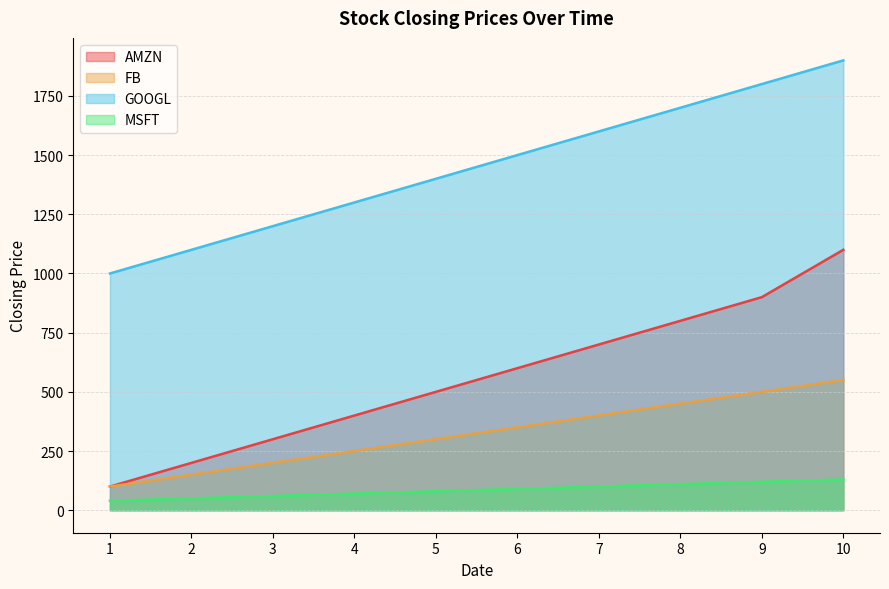

True or false: AMZN has a value of 900 at 9.

True